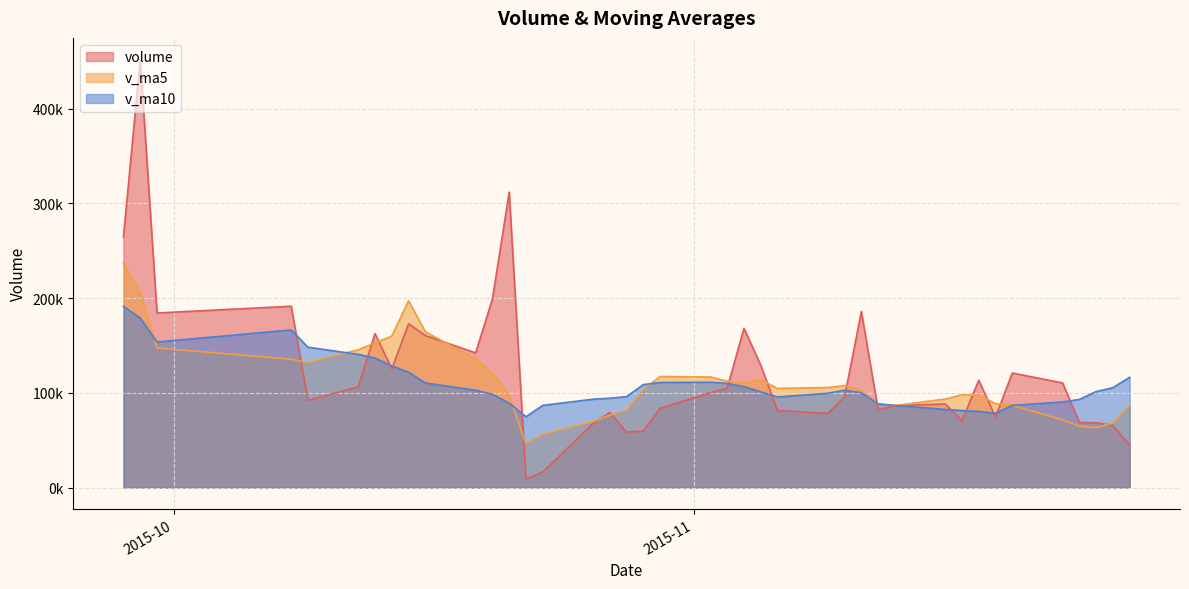

What is the maximum value shown in the chart?

451985.2